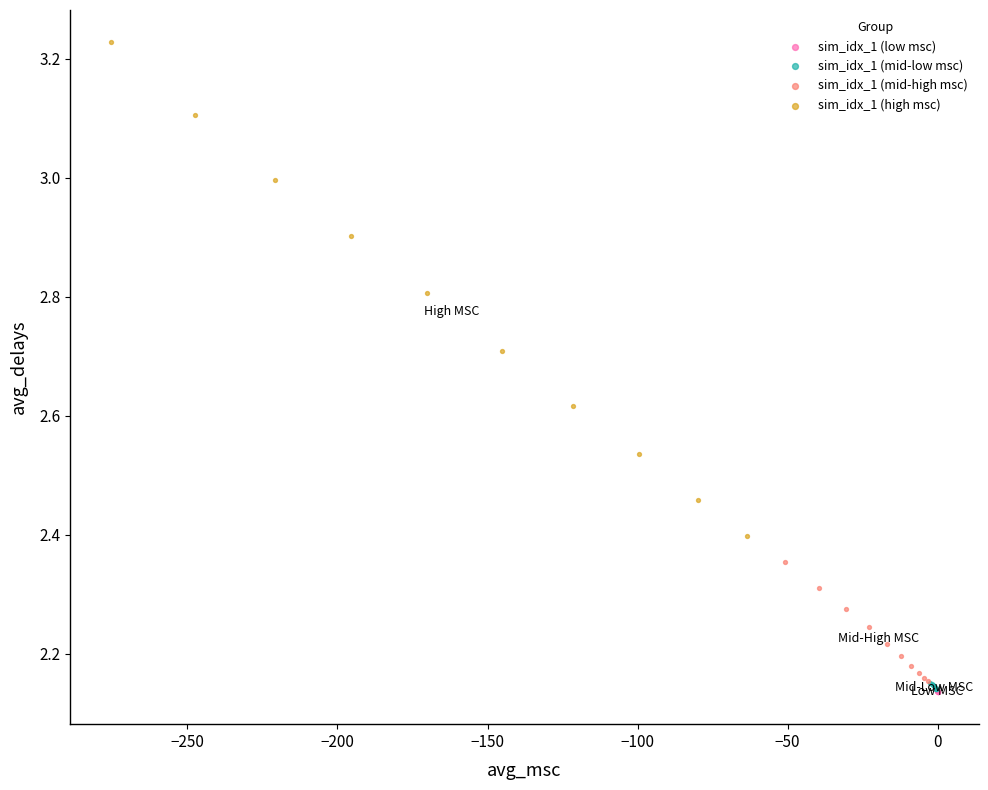

Which series has the widest spread of Y values?

sim_idx_1 (high msc)